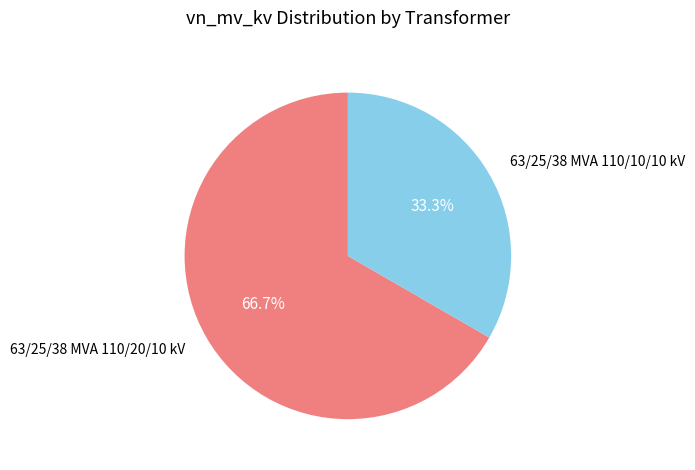

What is the smallest slice in the pie chart?

63/25/38 MVA 110/10/10 kV